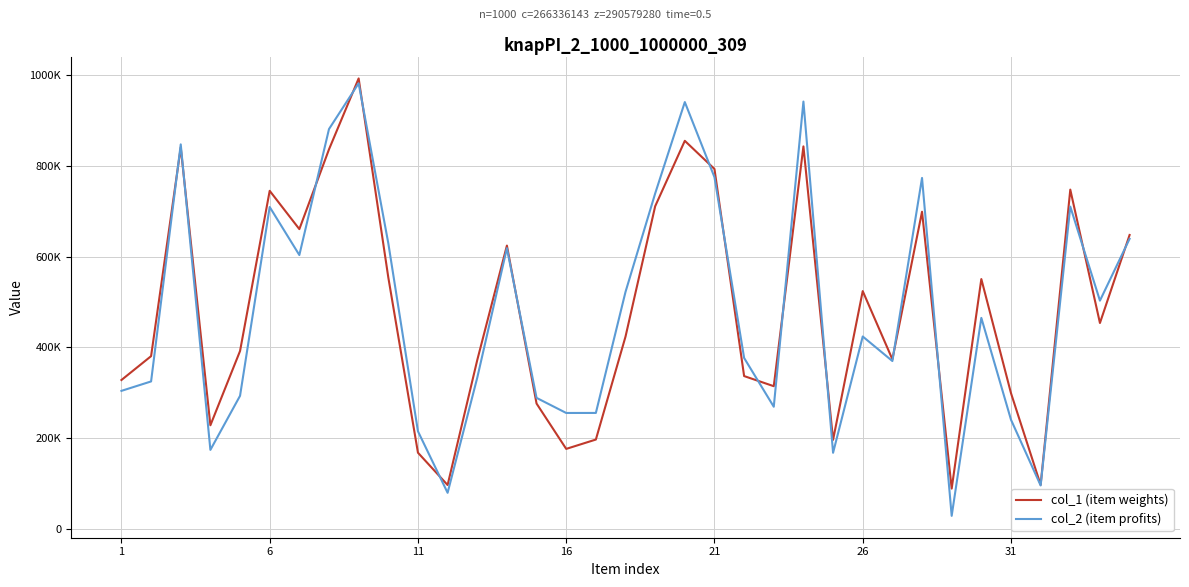

How many interior local valleys does the col_1 (item weights) series have?

10